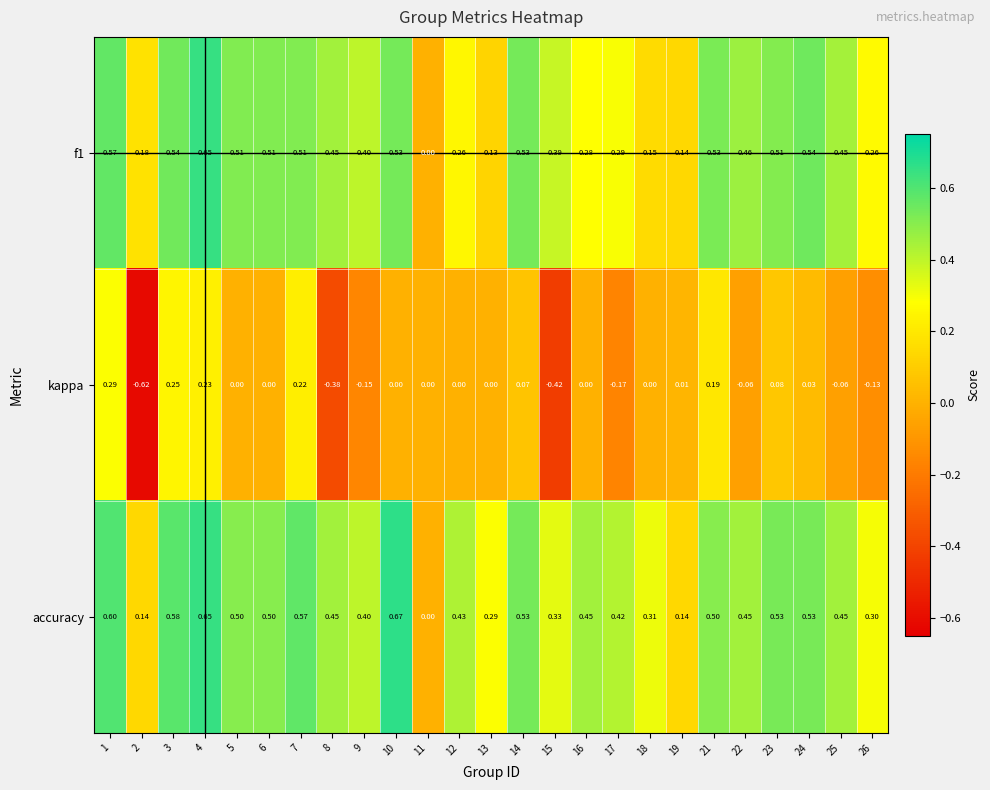

Which series has the largest total across all categories?

accuracy